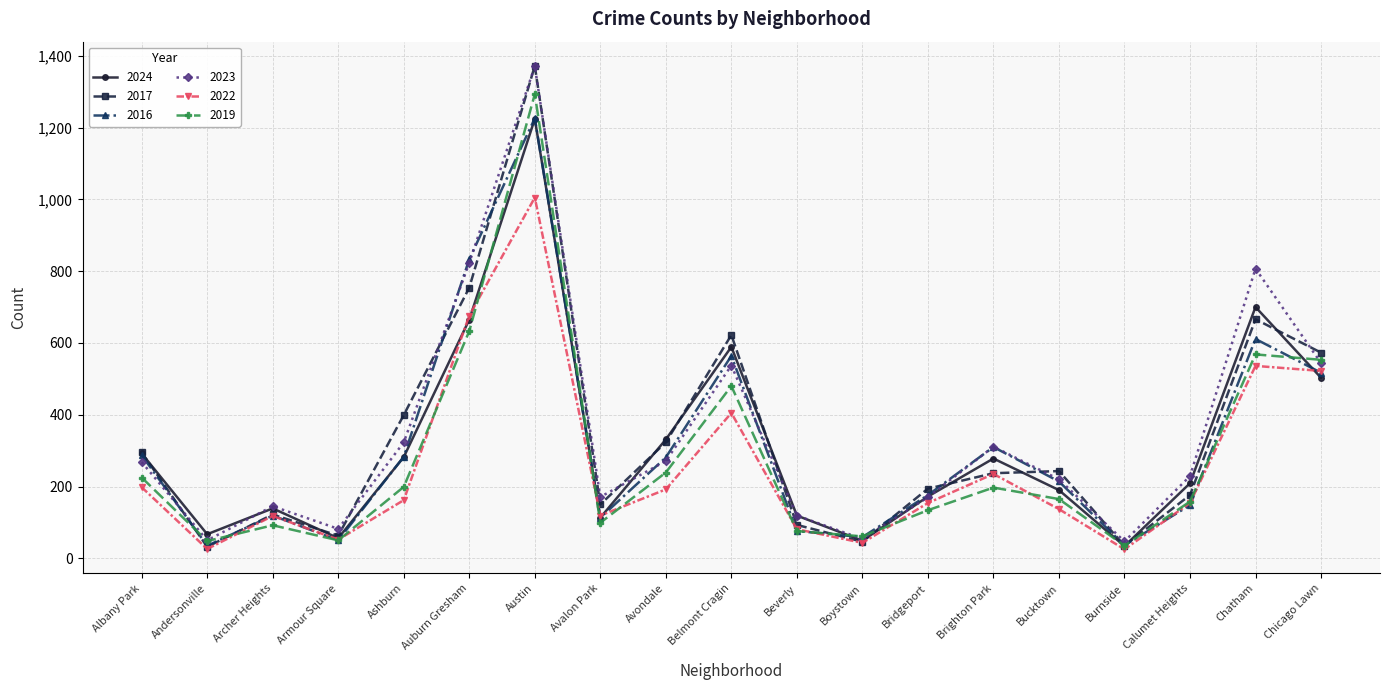

The 2024 series shows 366 at Austin. True or false?

False